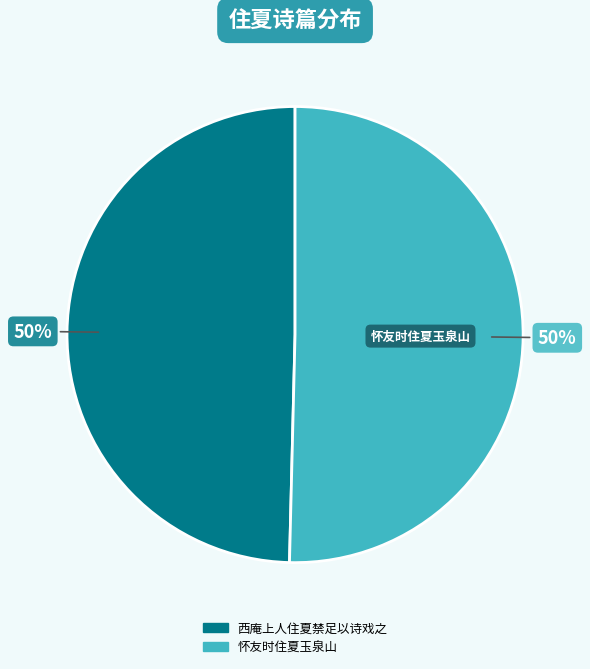

Count the number of slices in the pie.

2